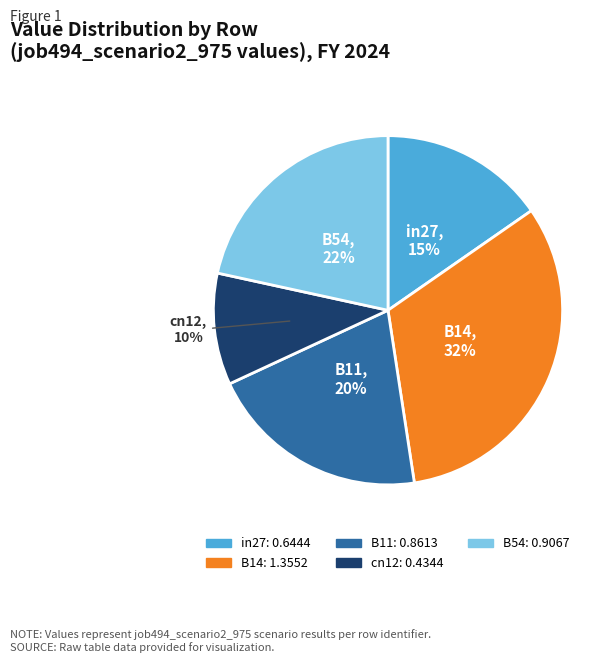

What percentage is the in27 slice, to the nearest percent?

15%